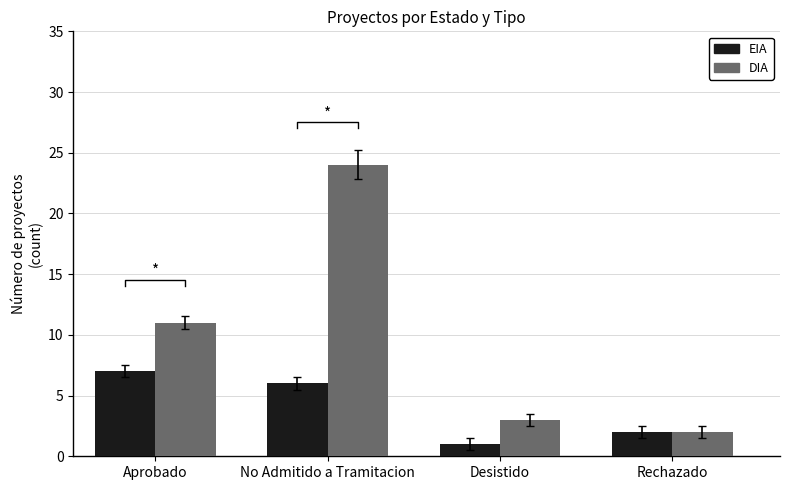

How many bars are there in each group?

2